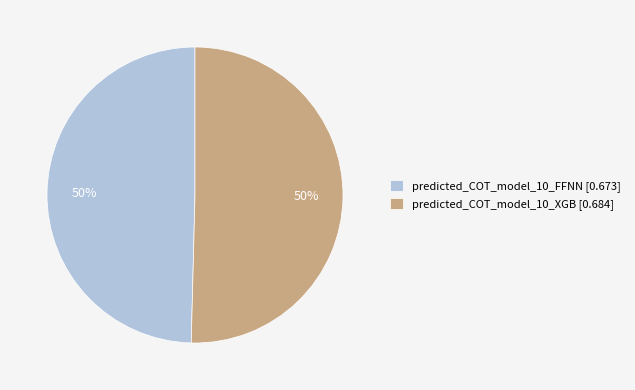

What percentage is the predicted_COT_model_10_FFNN slice, to the nearest percent?

50%